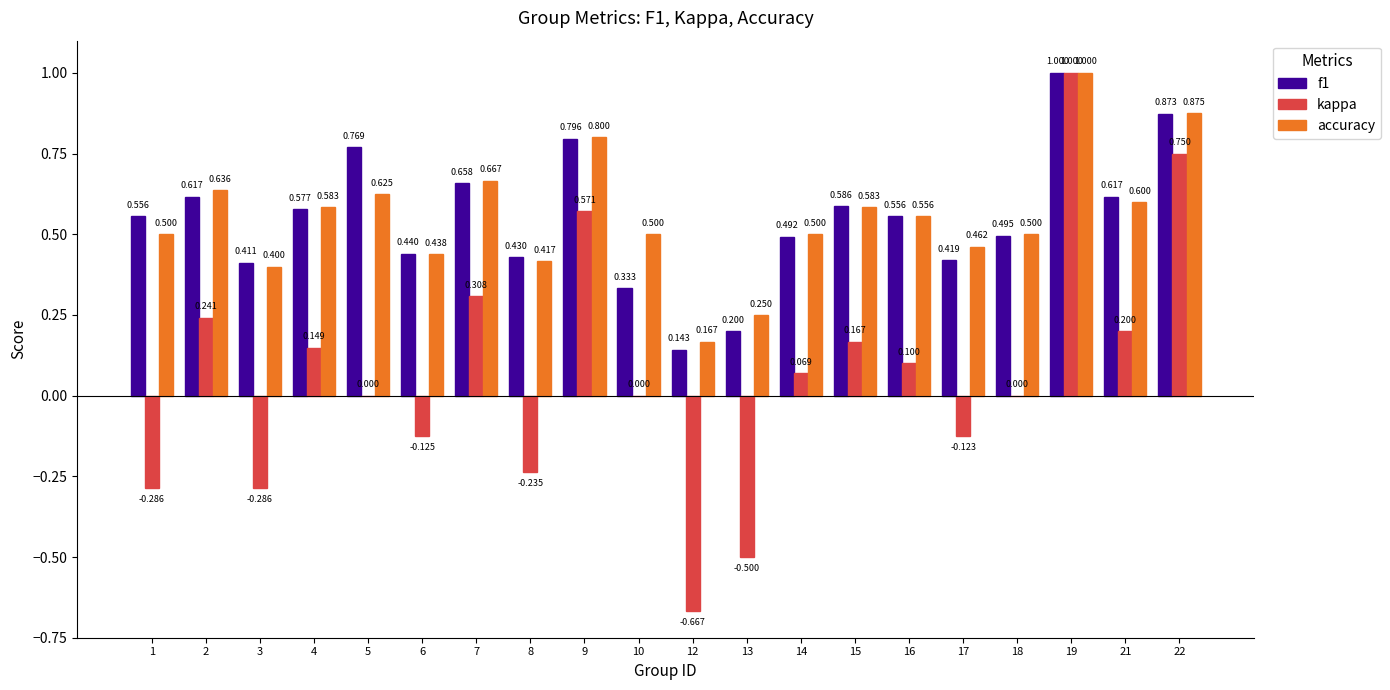

Is the value of accuracy at 3 greater than the value of f1 at 5?

No